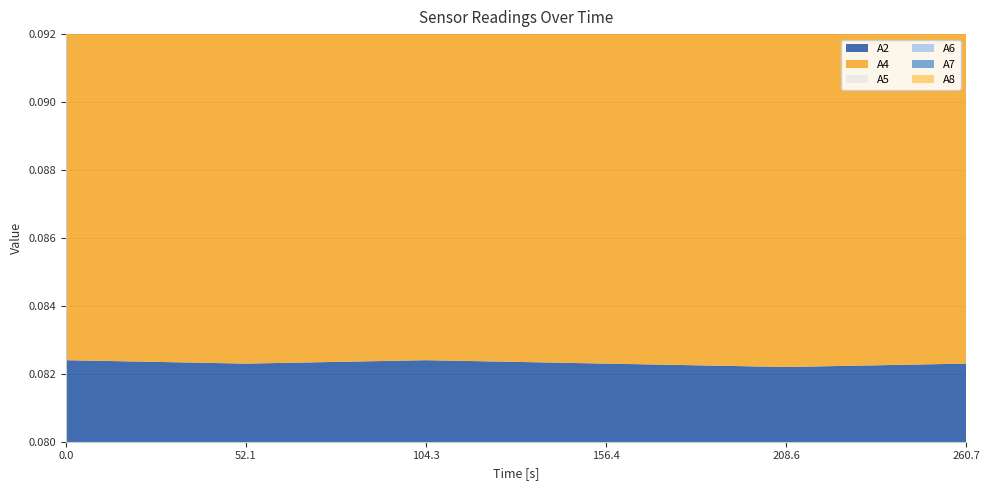

Reading right to left, transcribe all the data shown in this chart.

A2: 0.1	0.1	0.1	0.1	0.1	0.1
A4: 0.1	0.1	0.1	0.1	0.1	0.1
A5: 0.1	0.1	0.1	0.1	0.1	0.1
A6: 0.1	0.1	0.1	0.1	0.1	0.1
A7: 0.1	0.1	0.1	0.1	0.1	0.1
A8: 0.1	0.1	0.1	0.1	0.1	0.1